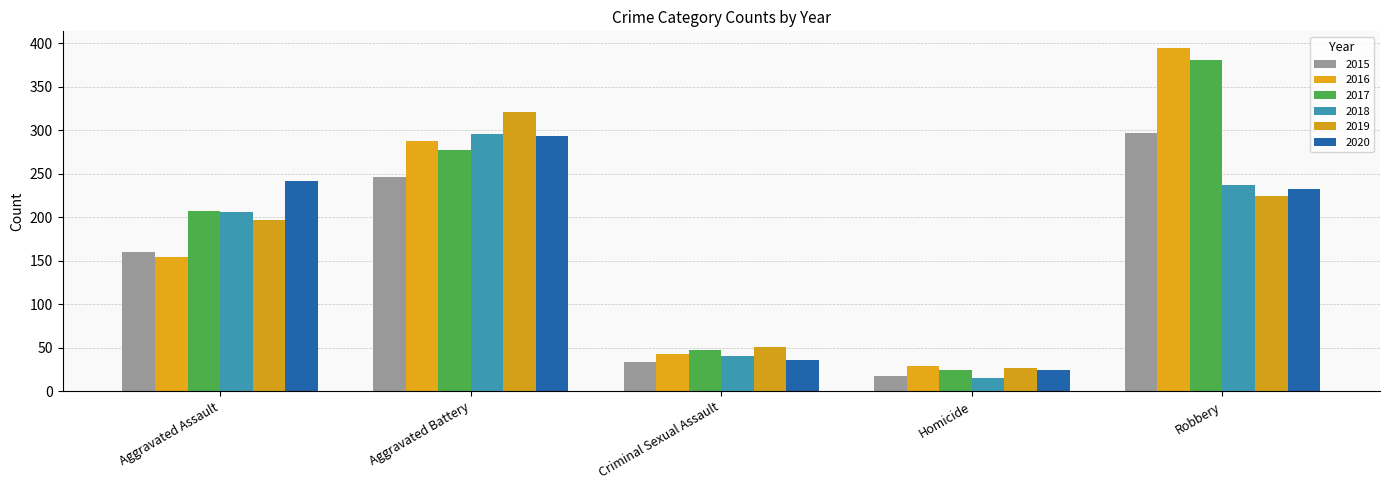

Does the chart contain stacked bars?

No